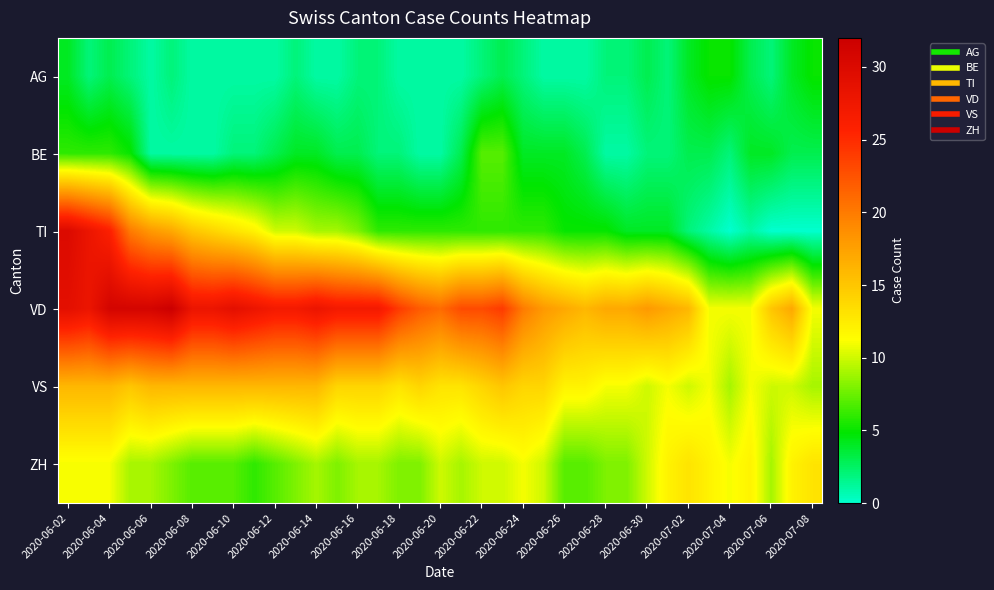

How many series are shown in this chart?

6